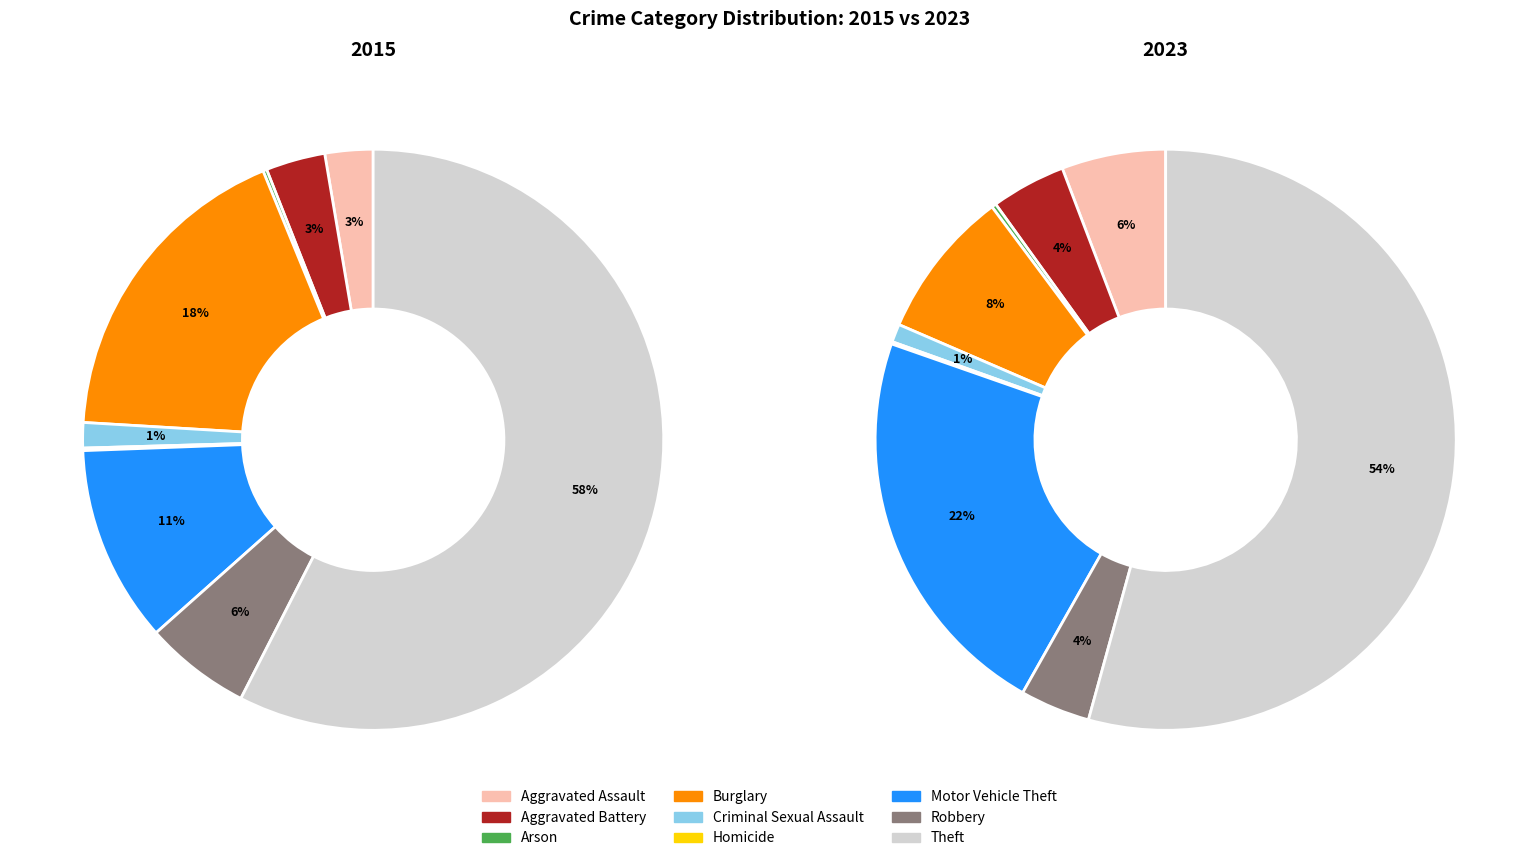

Rank the categories by 2015 value from lowest to highest.

Homicide, Arson, Criminal Sexual Assault, Aggravated Assault, Aggravated Battery, Robbery, Motor Vehicle Theft, Burglary, Theft